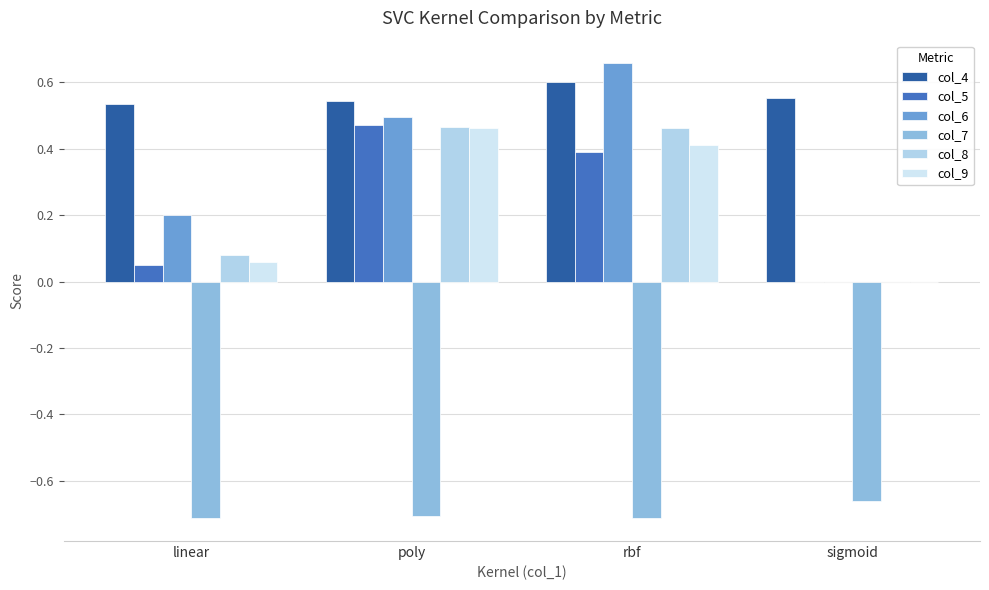

Count the number of categories in the chart.

4